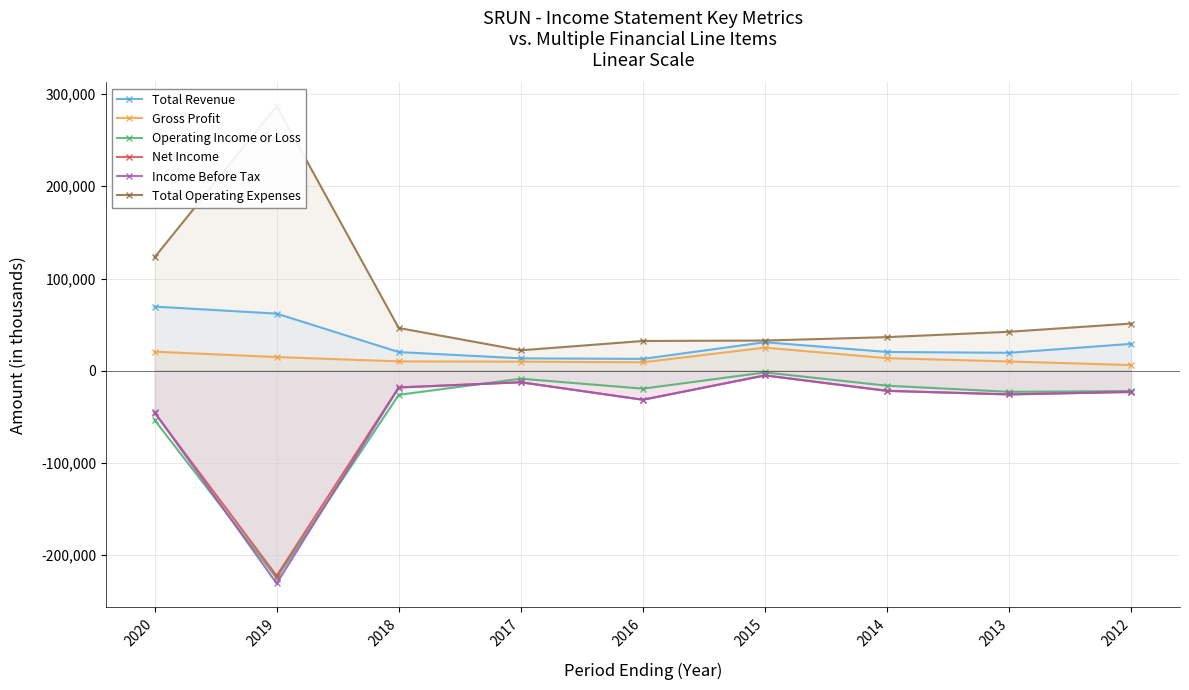

Is it true that Total Revenue equals 29200 at 2012?

True